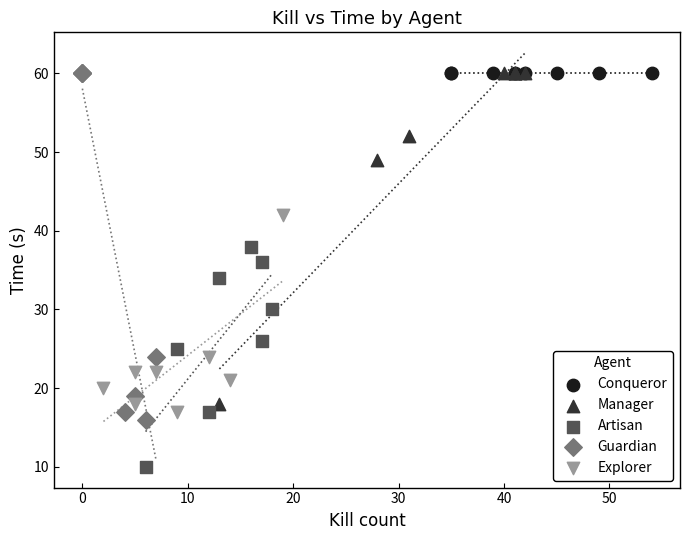

Which series contains the lowest Y value?

Artisan